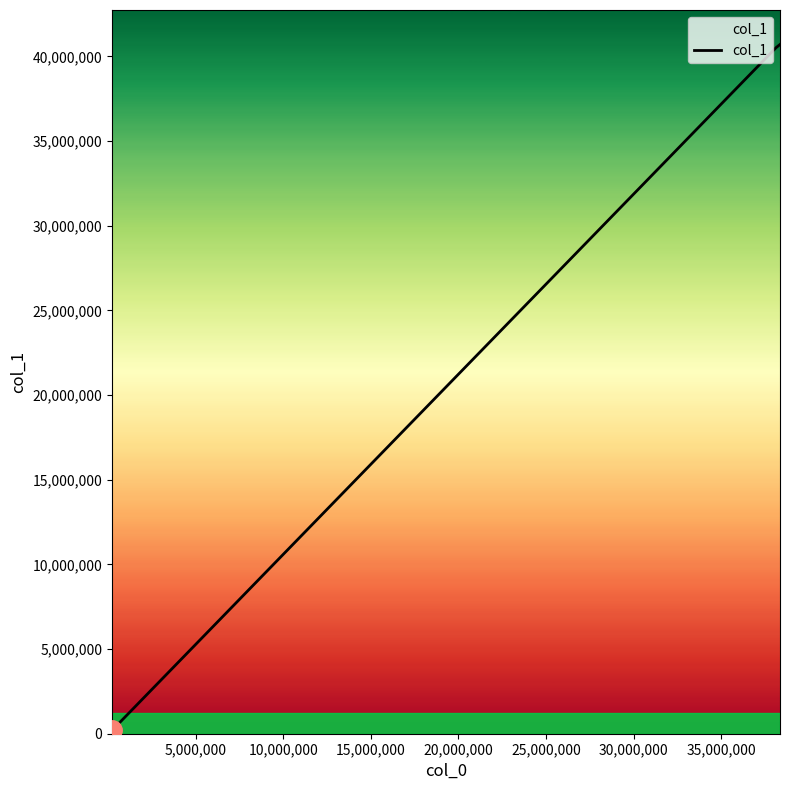

What is the difference between the maximum and minimum values?

40513936